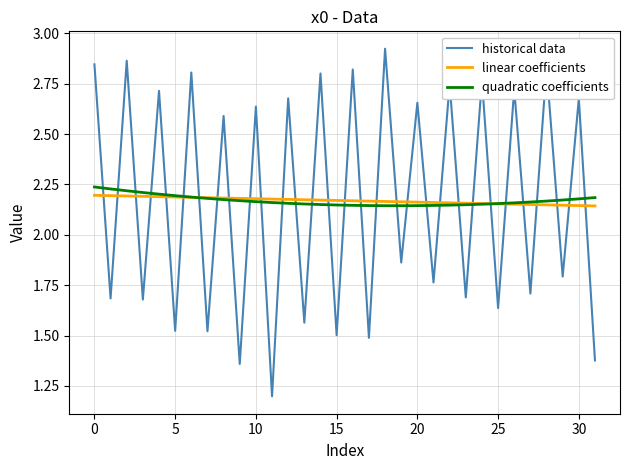

How many quadratic coefficients values are between 2 and 3?

32